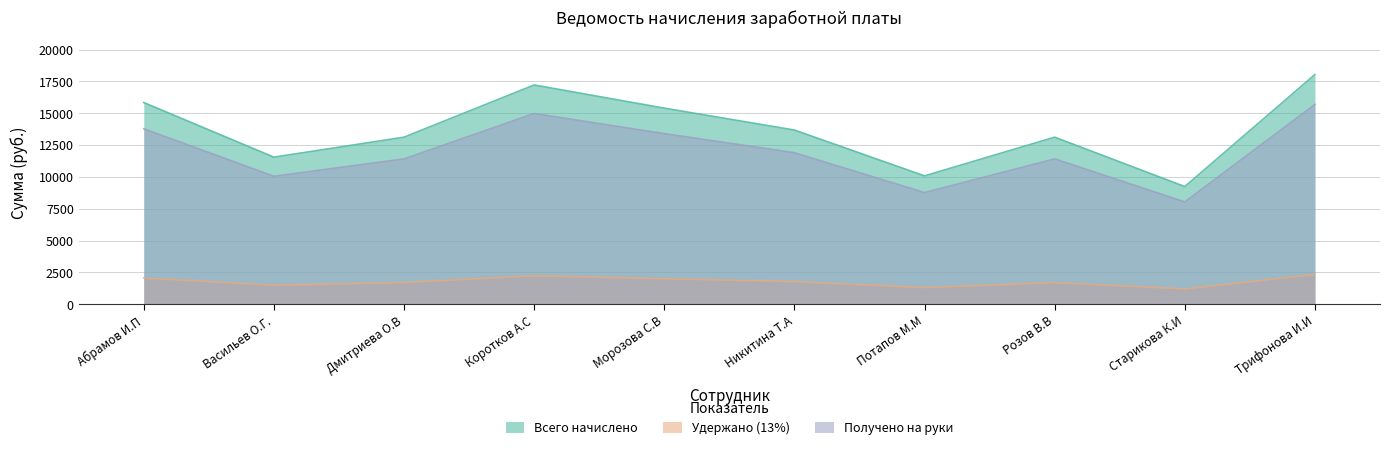

Which series has the largest range (max minus min)?

Всего начислено